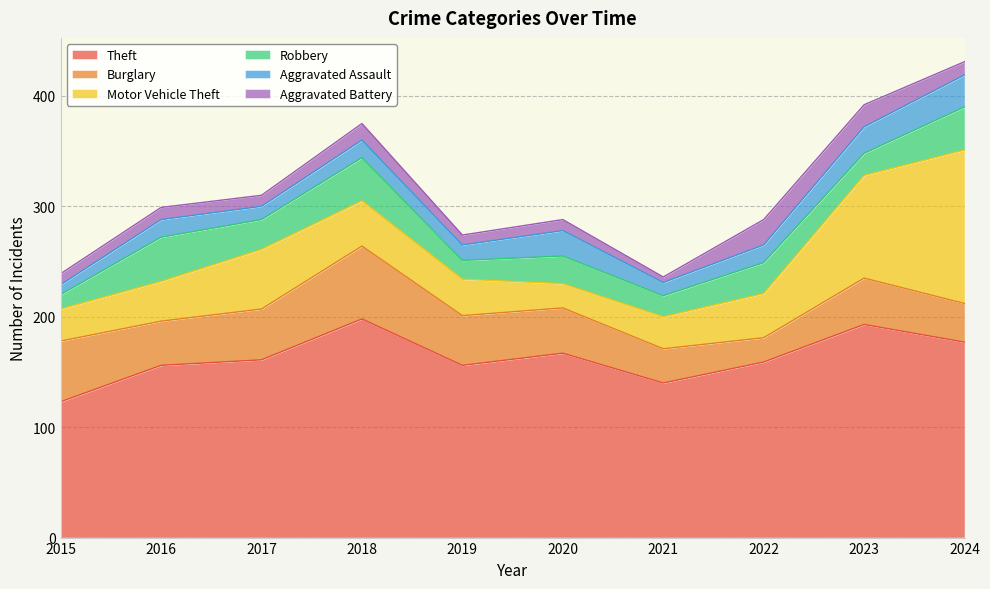

Does the chart display data point markers on the line(s)?

No